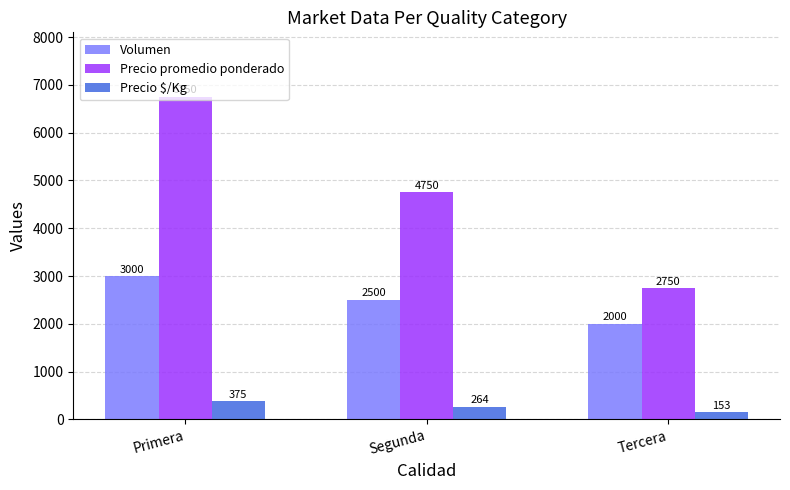

What is the difference between the highest and lowest values at Tercera?

2597